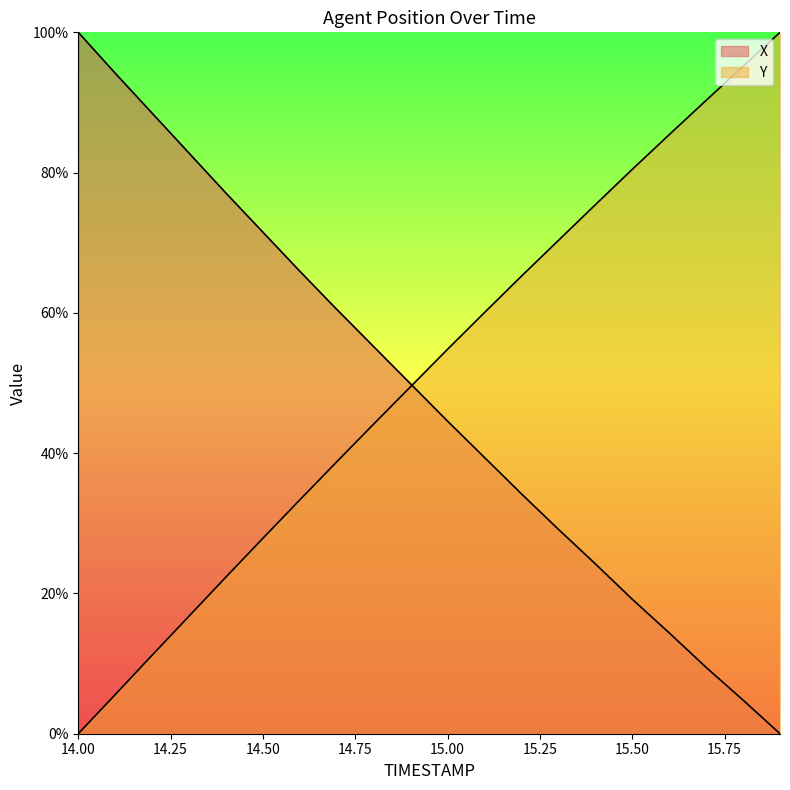

Reading right to left, extract all data points from this chart.

X: 0.0	4.8	9.5	14.4	19.2	24.2	29.1	34.2	39.4	44.6	49.9	55.2	60.5	65.9	71.5	77.1	82.8	88.5	94.2	100.0
Y: 100.0	95.2	90.3	85.4	80.5	75.4	70.3	65.2	60.1	54.8	49.5	44.2	38.8	33.3	27.9	22.3	16.8	11.2	5.6	0.0